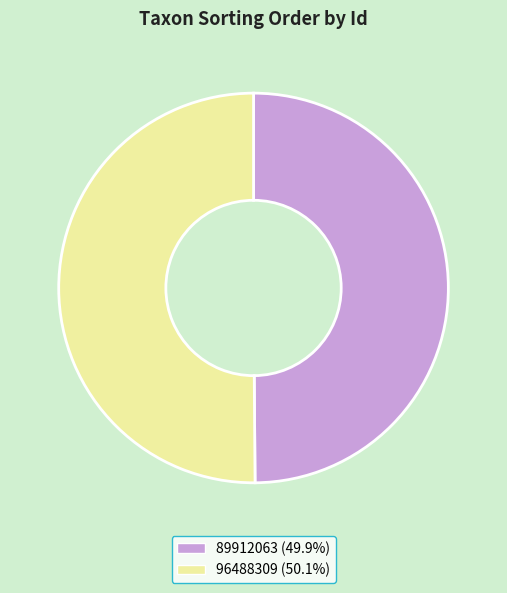

Do 96488309 and 89912063 together represent more than half of the pie?

Yes